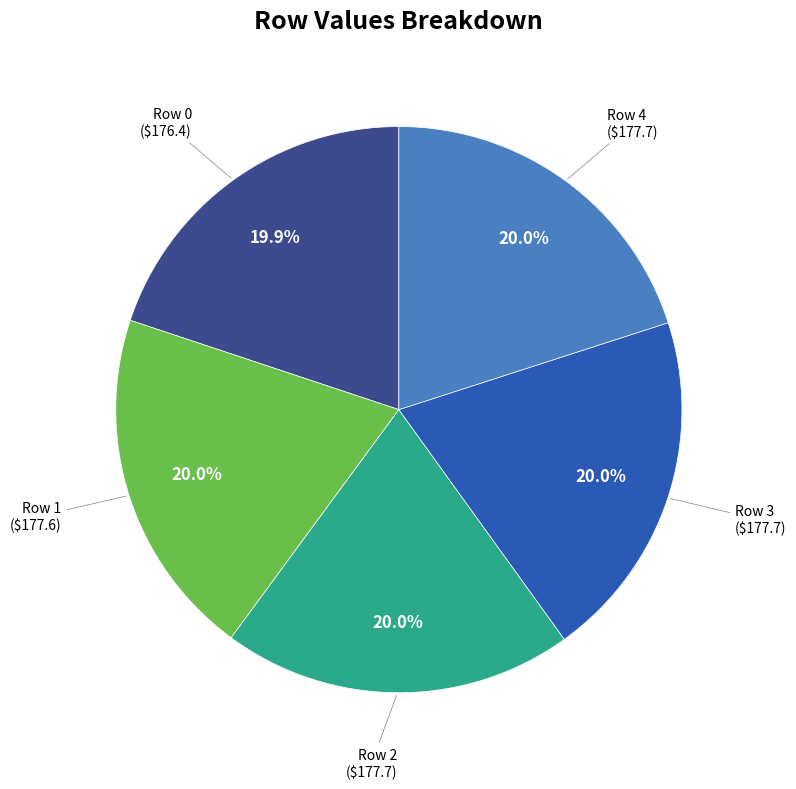

Is it true that Row 4 is 8% of the pie?

False